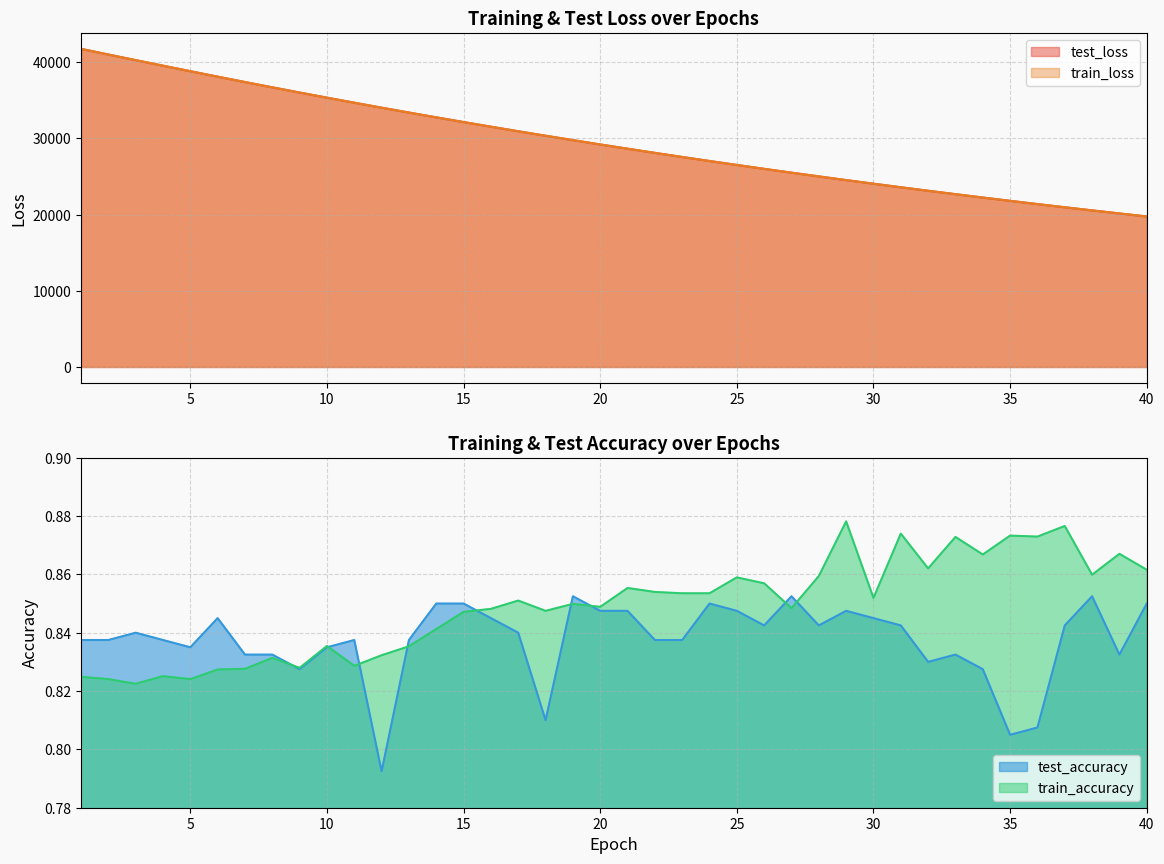

What is the minimum value for test_loss?

19760.9